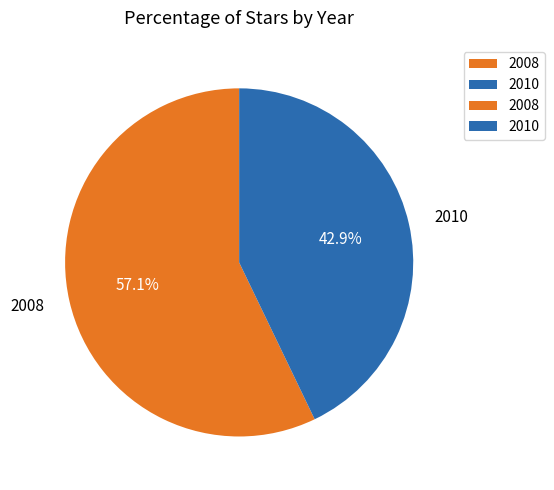

Which slice is the smallest?

2010